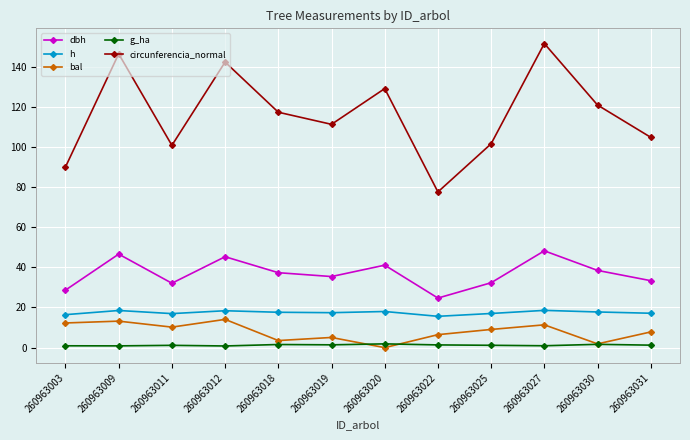

What is the spread (max minus min) of values at 260963012?

141.4